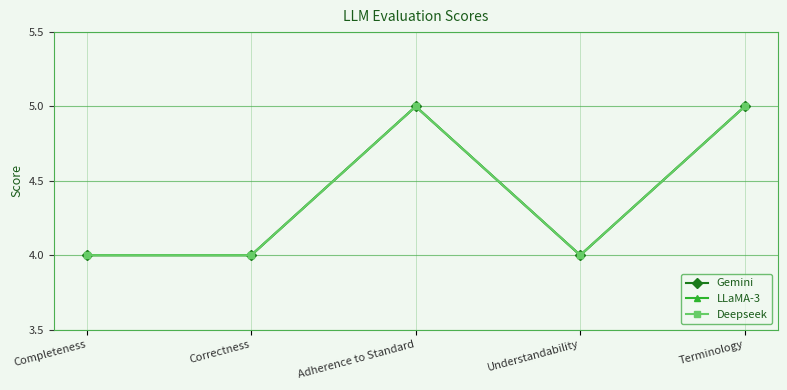

Is it true that LLaMA-3 equals 8 at Adherence to Standard?

False